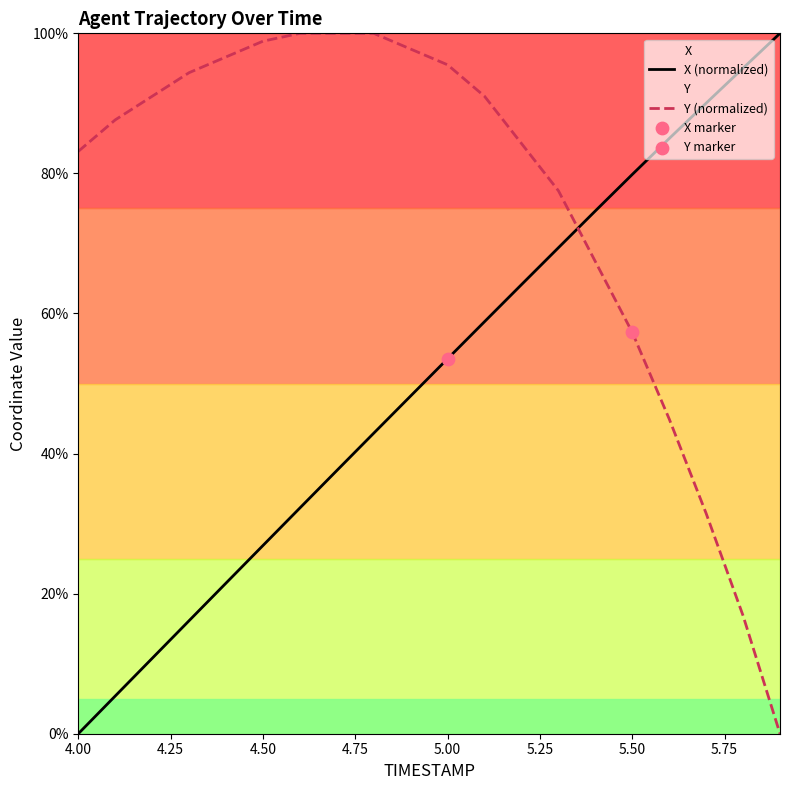

At how many categories does at least one series exceed 27?

20